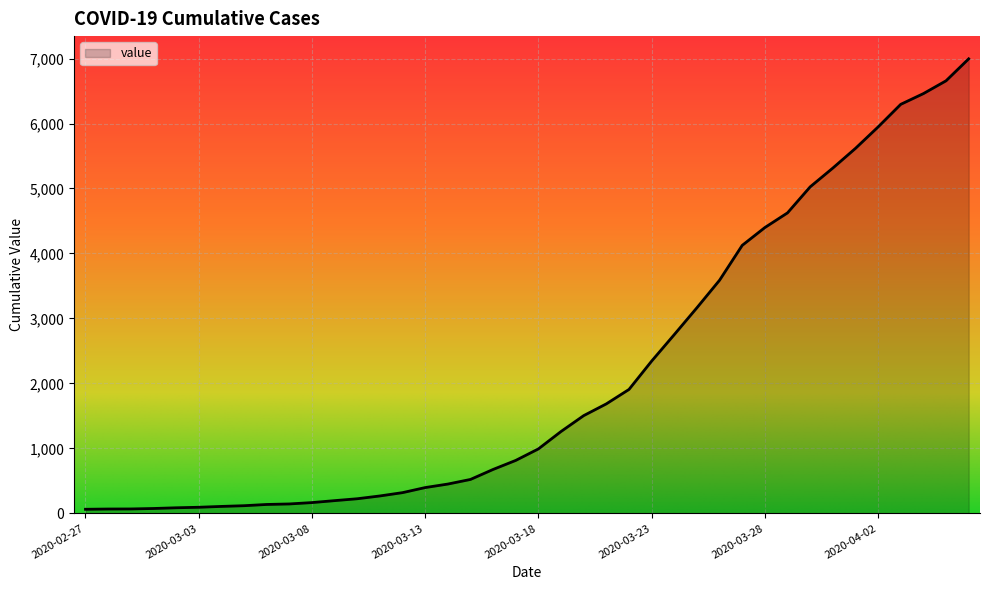

What is the difference between the maximum and minimum values?

6931